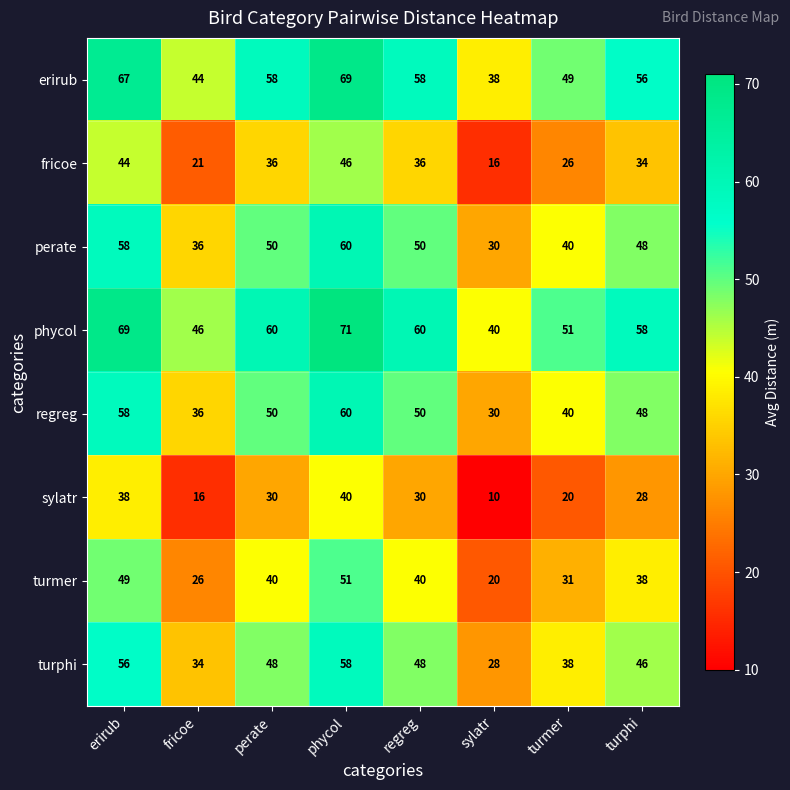

What is the difference between the highest and lowest values at erirub?

31